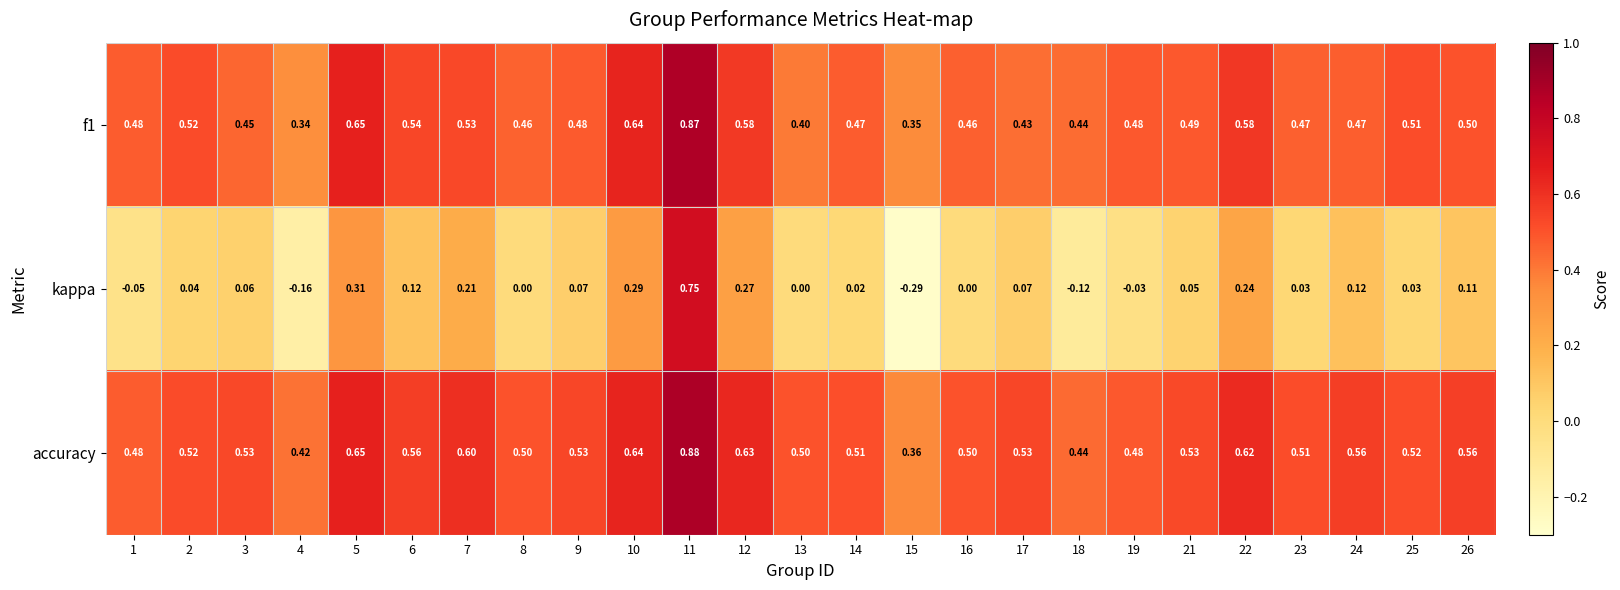

List the series in order of their peak value, lowest first.

kappa, f1, accuracy